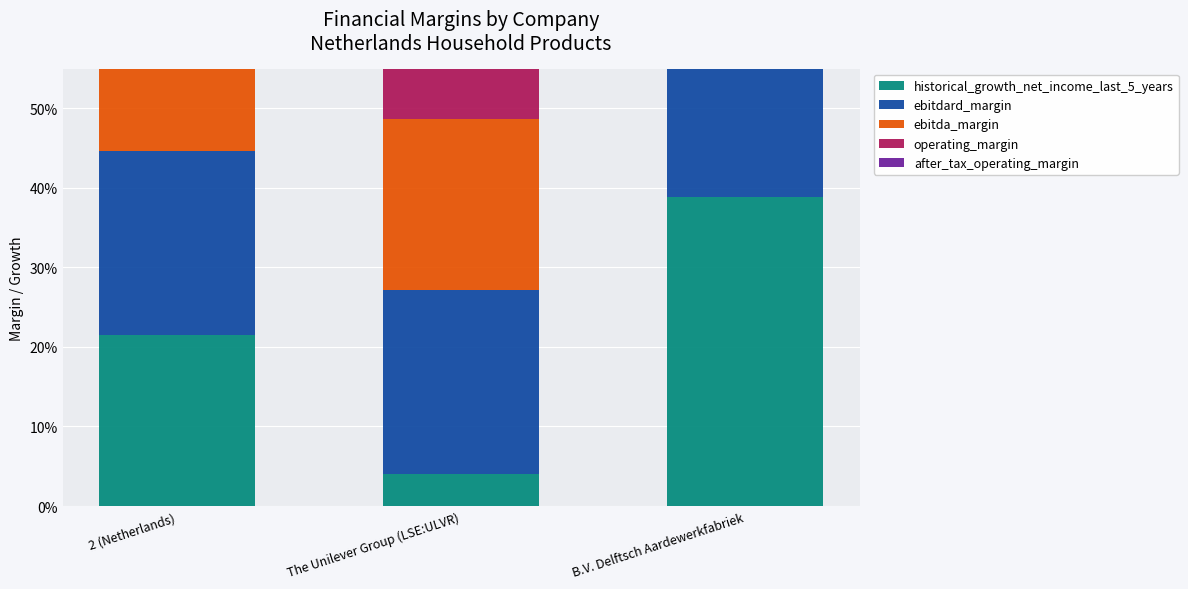

At how many categories does at least one series exceed 0?

3